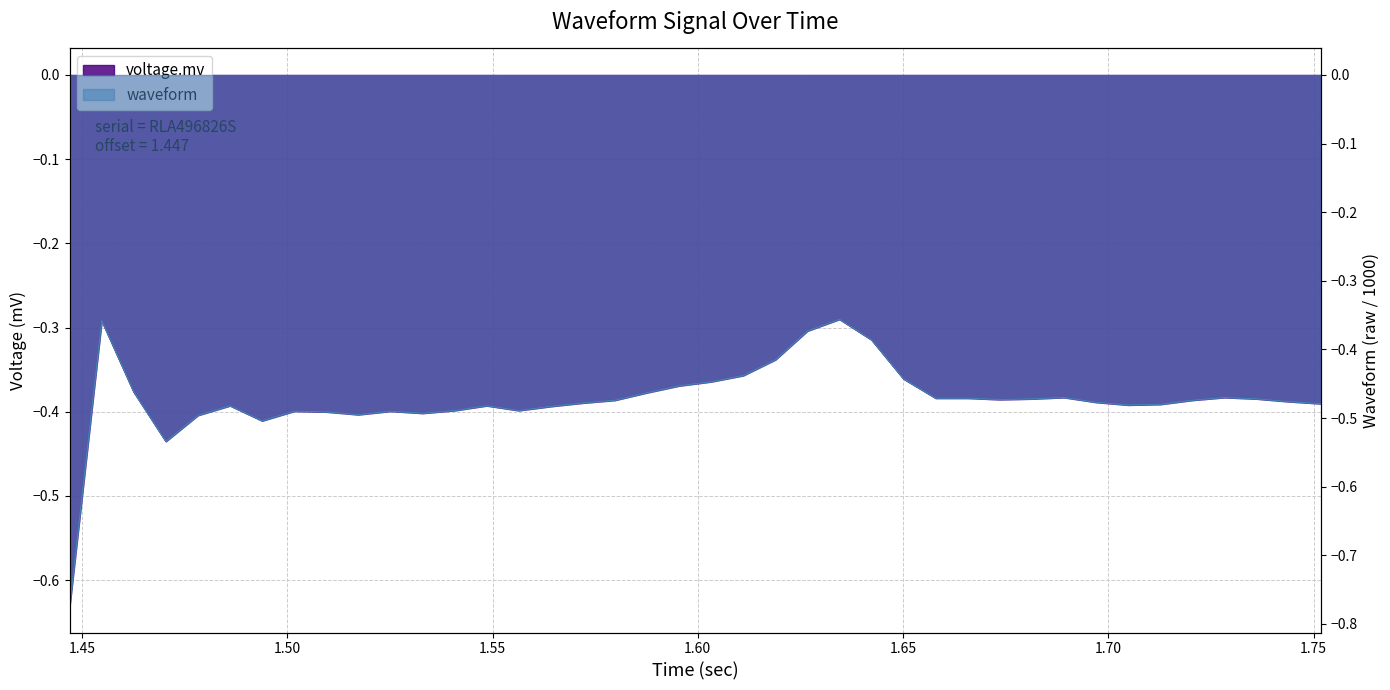

What is the average value of the voltage.mv series?

-0.4